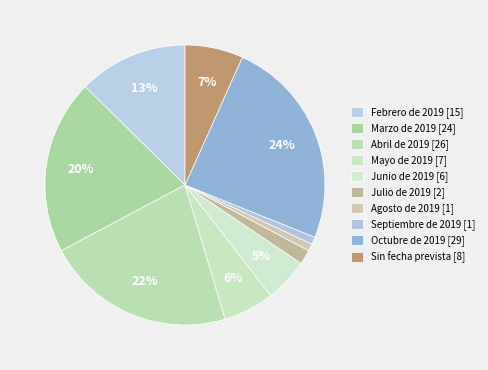

Rank the categories by value from highest to lowest.

Octubre de 2019, Abril de 2019, Marzo de 2019, Febrero de 2019, Sin fecha prevista, Mayo de 2019, Junio de 2019, Julio de 2019, Agosto de 2019, Septiembre de 2019